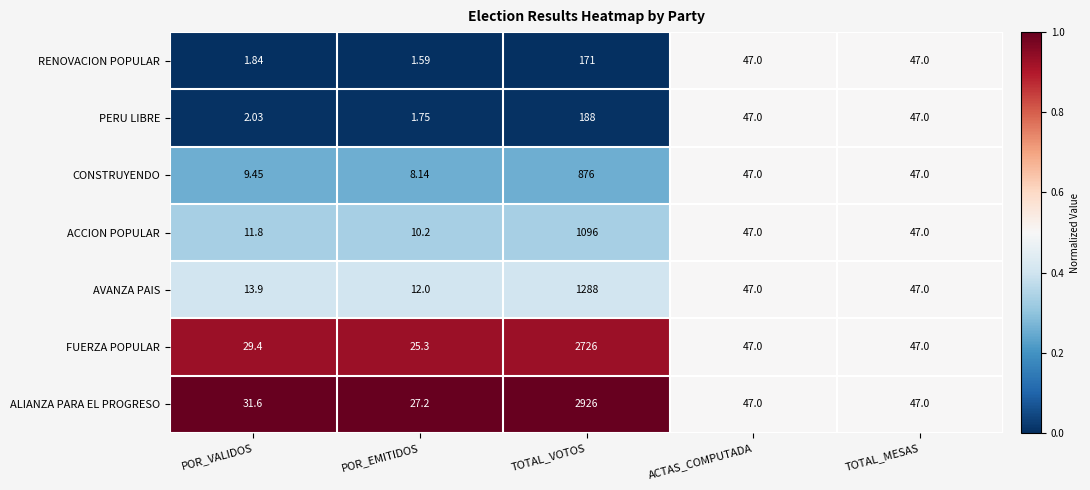

How many data points does each series have?

5